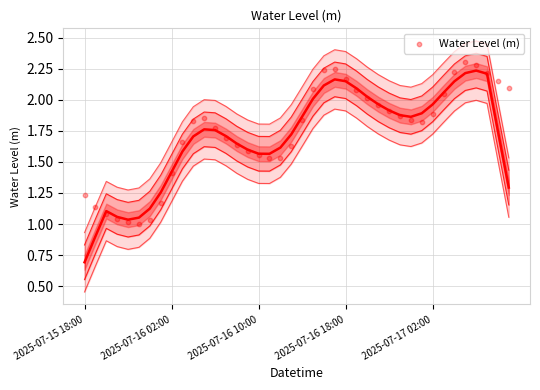

What is the range of Y values (max minus min)?

1.3